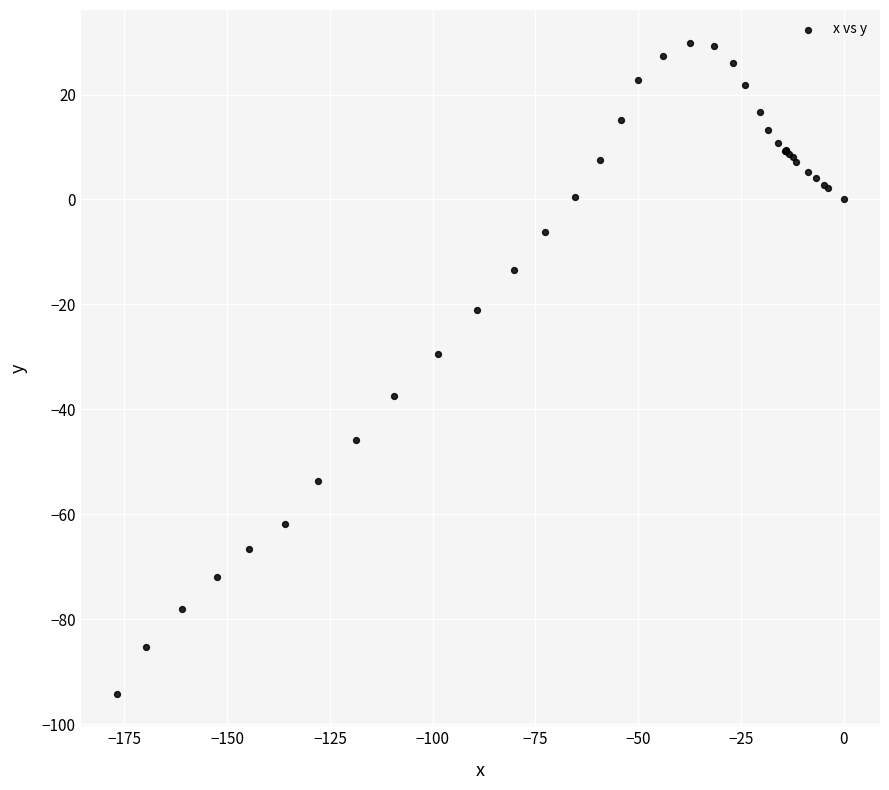

What Y value in the scatter plot is closest to -32?

-29.5